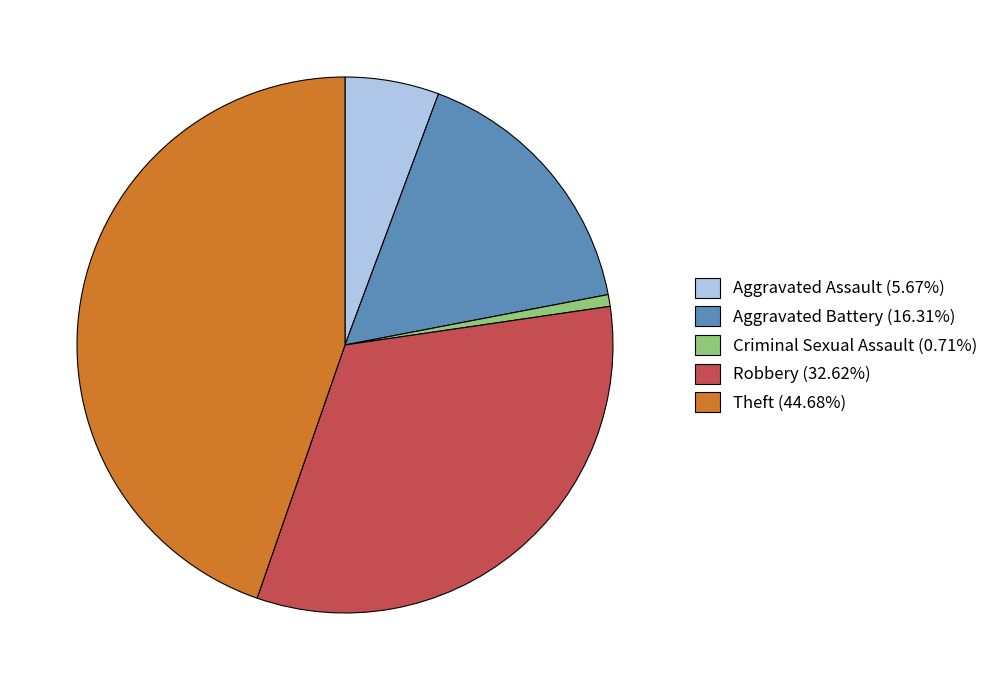

Which slice is the largest?

Theft